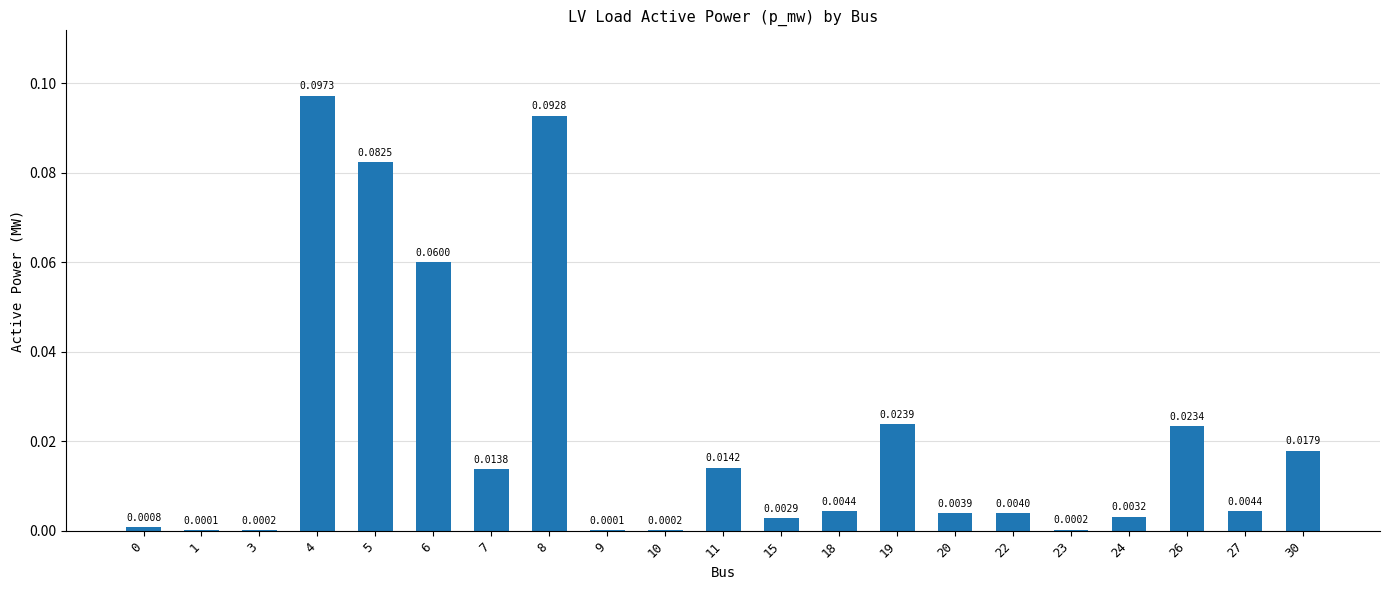

Count the number of data series in this chart.

1